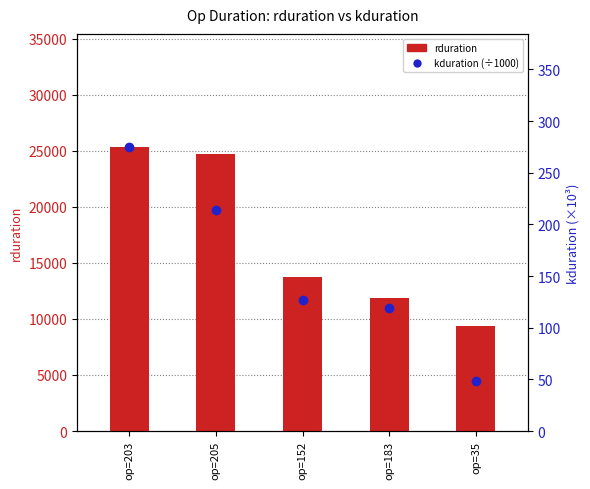

What is the difference between the kduration (÷1000) values at op=203 and op=35?

225.8